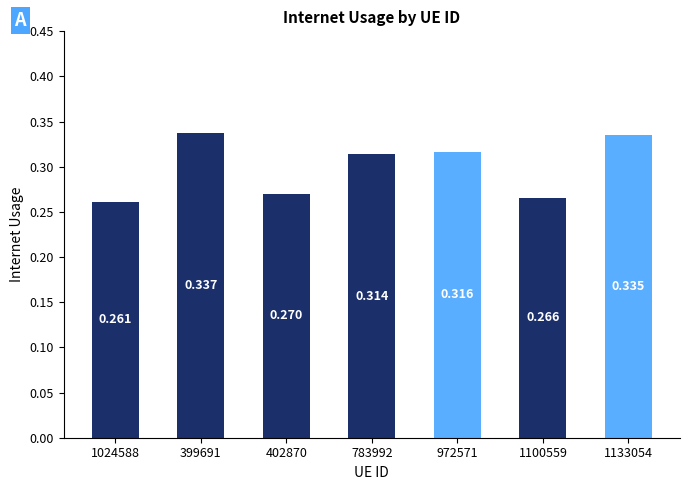

Does the chart contain stacked bars?

No